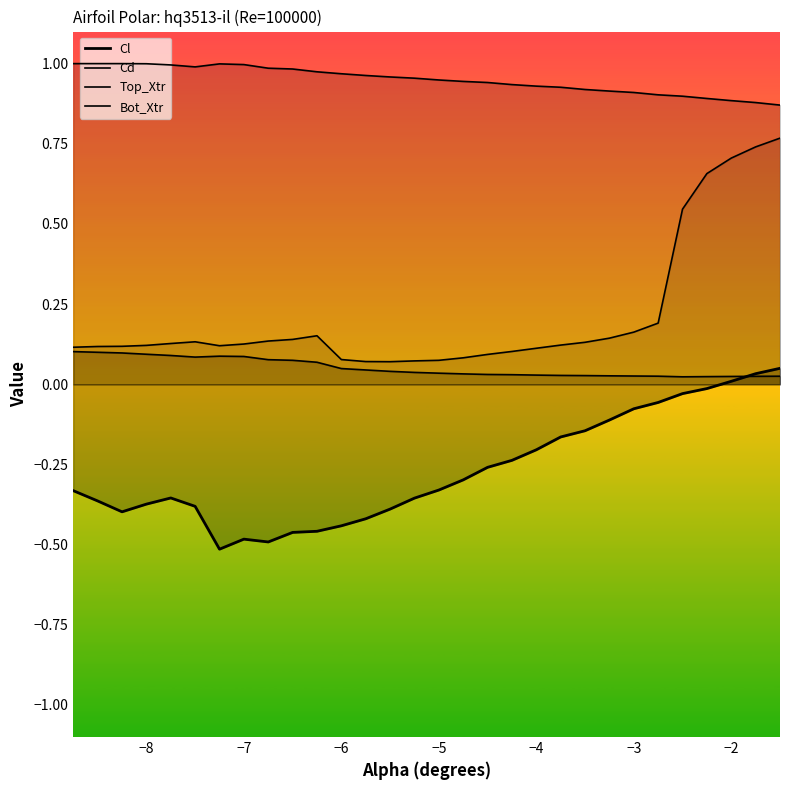

Does the chart display data point markers on the line(s)?

No